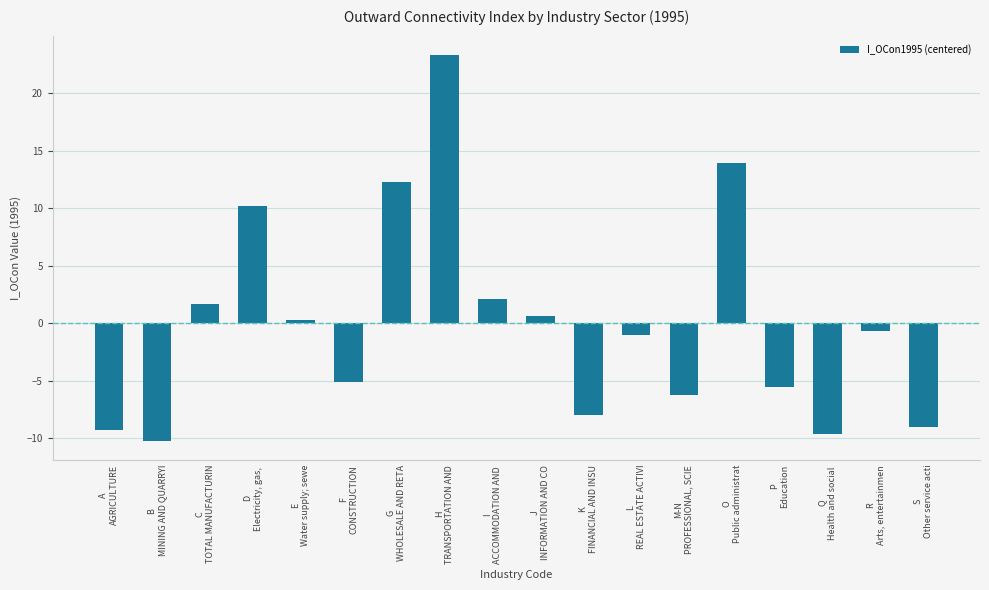

What is the value of the 7th bar from the left?

12.3